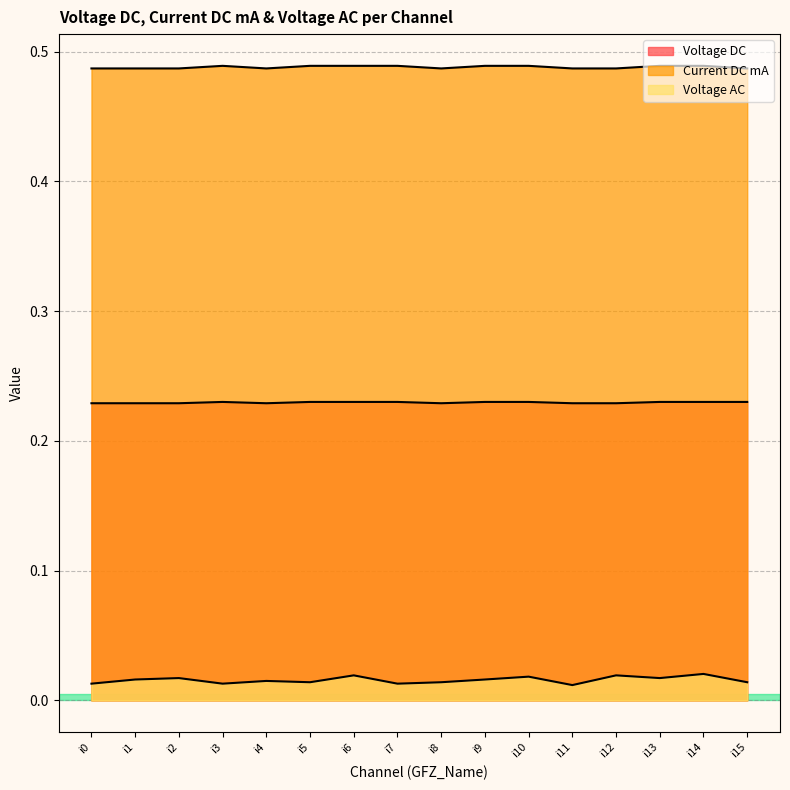

Which category has the lowest value across all series?

i11